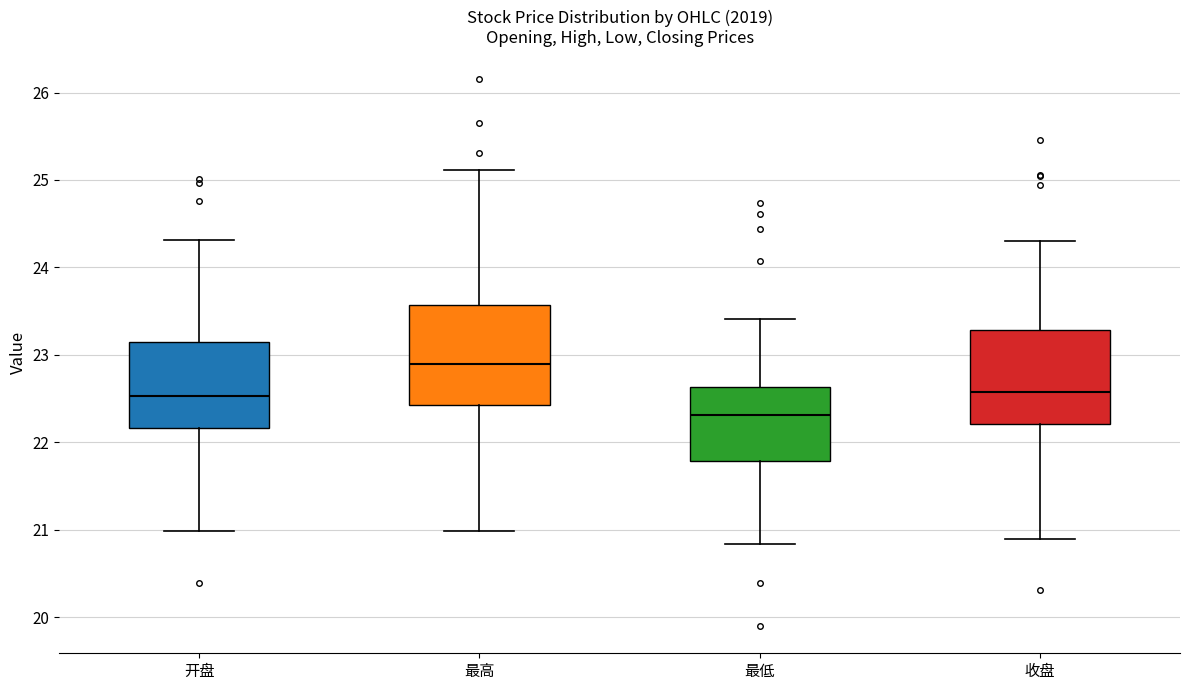

Reading left to right, read every box against the y-axis: the position of its median line, the range the box covers, and the ends of its whiskers. The values are not printed on the chart, so give them approximately, as read against the axis.

开盘: median 22.5, box 22.2 to 23.1, whiskers 21.0 to 24.3
最高: median 22.9, box 22.4 to 23.6, whiskers 21.0 to 25.1
最低: median 22.3, box 21.8 to 22.6, whiskers 20.8 to 23.4
收盘: median 22.6, box 22.2 to 23.3, whiskers 20.9 to 24.3